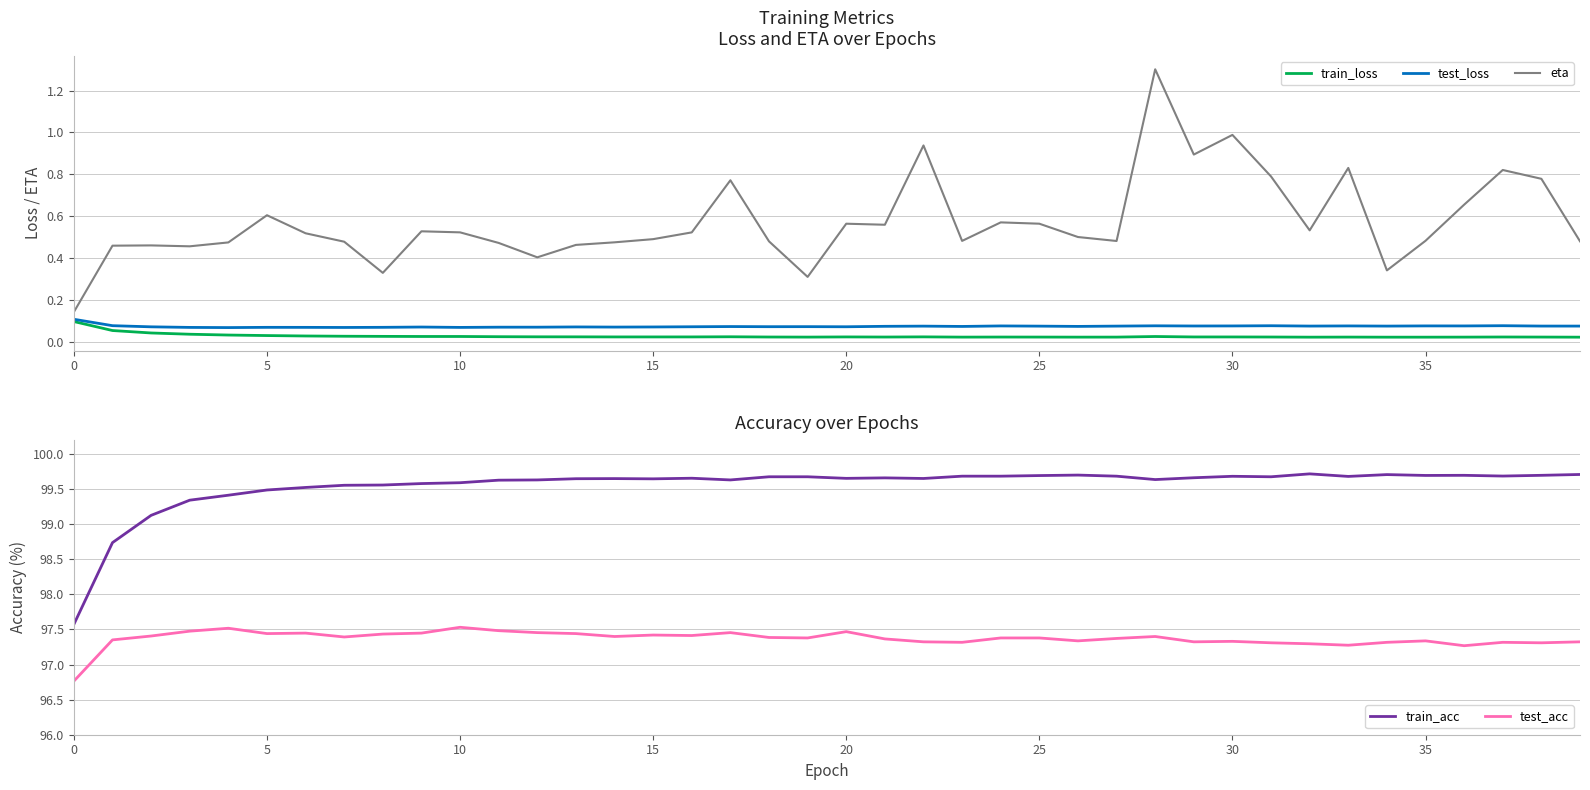

True or false: test_acc has a value of 96.8 at 0.

True